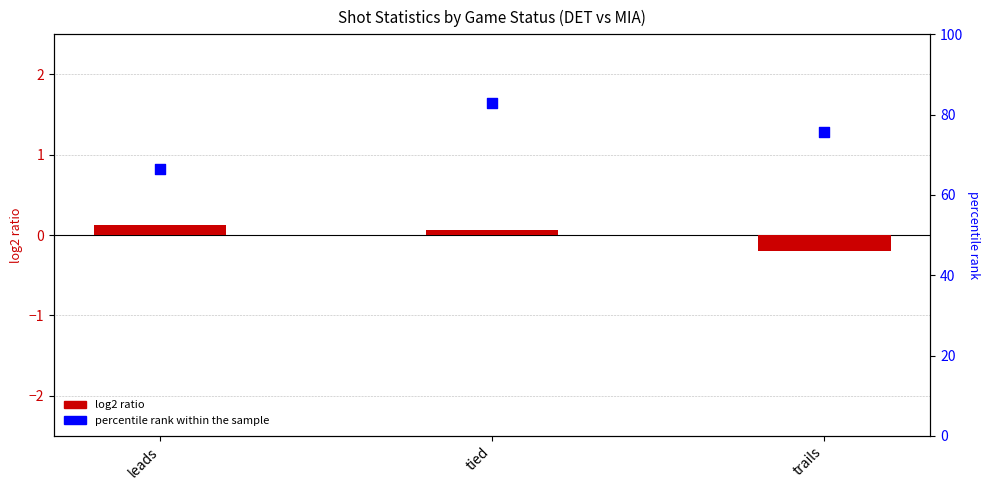

Which series has the largest Y range (max minus min)?

percentile rank within the sample